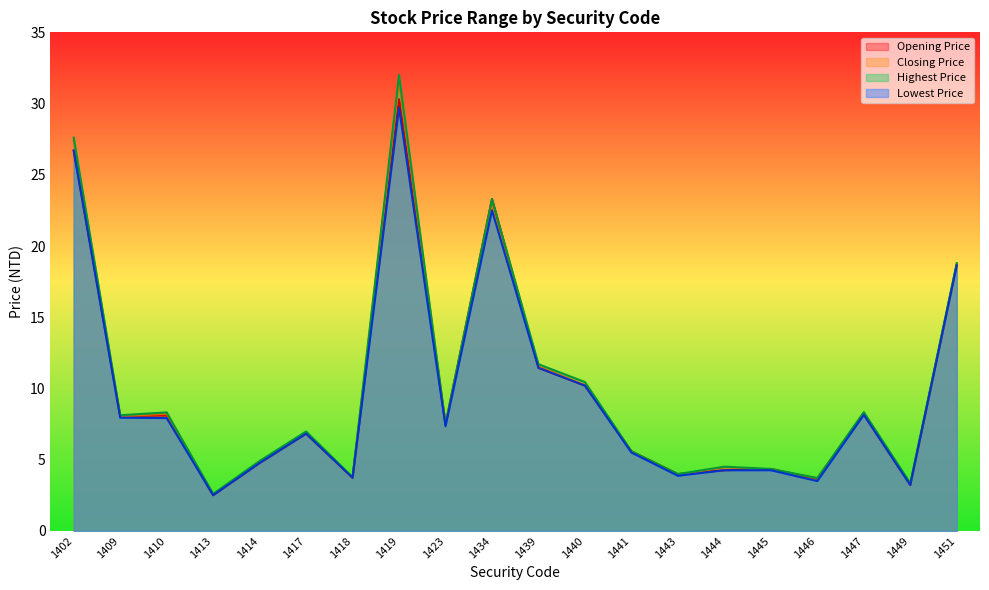

What are all the series names shown in the legend?

Opening Price, Closing Price, Highest Price, Lowest Price